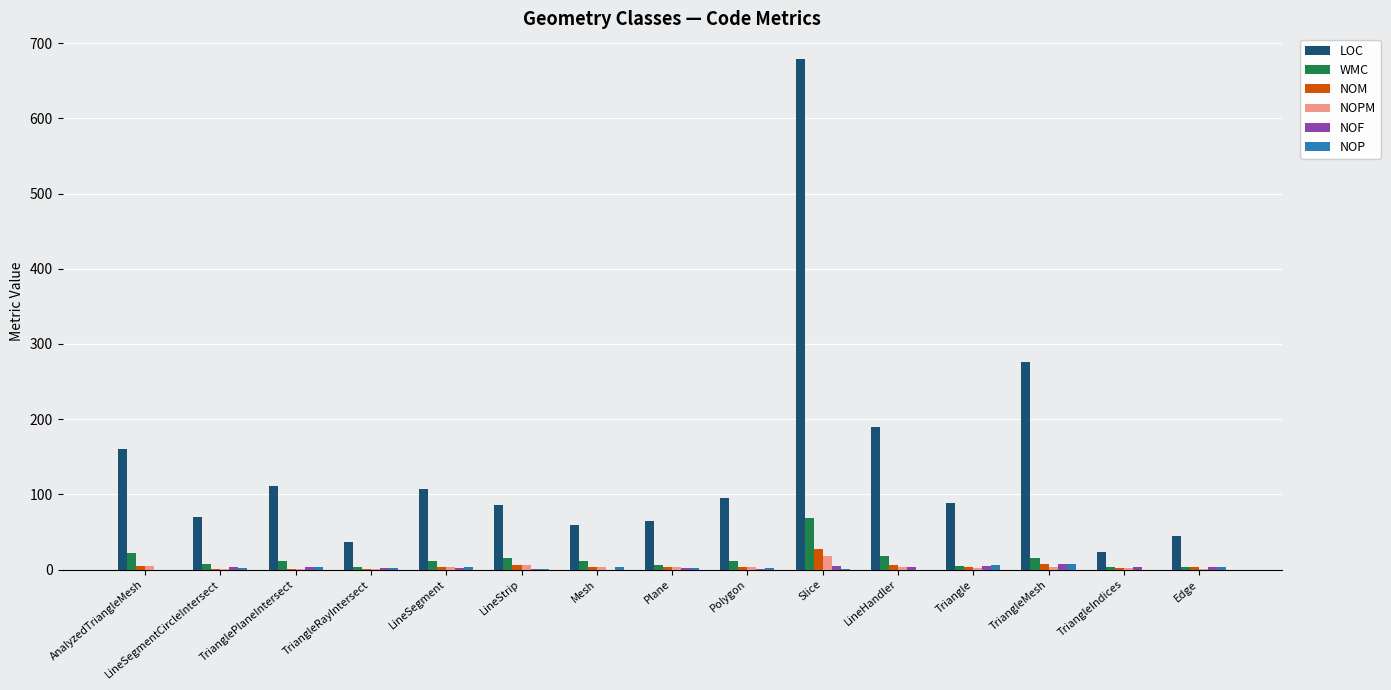

Is it true that LOC equals 59 at Mesh?

True